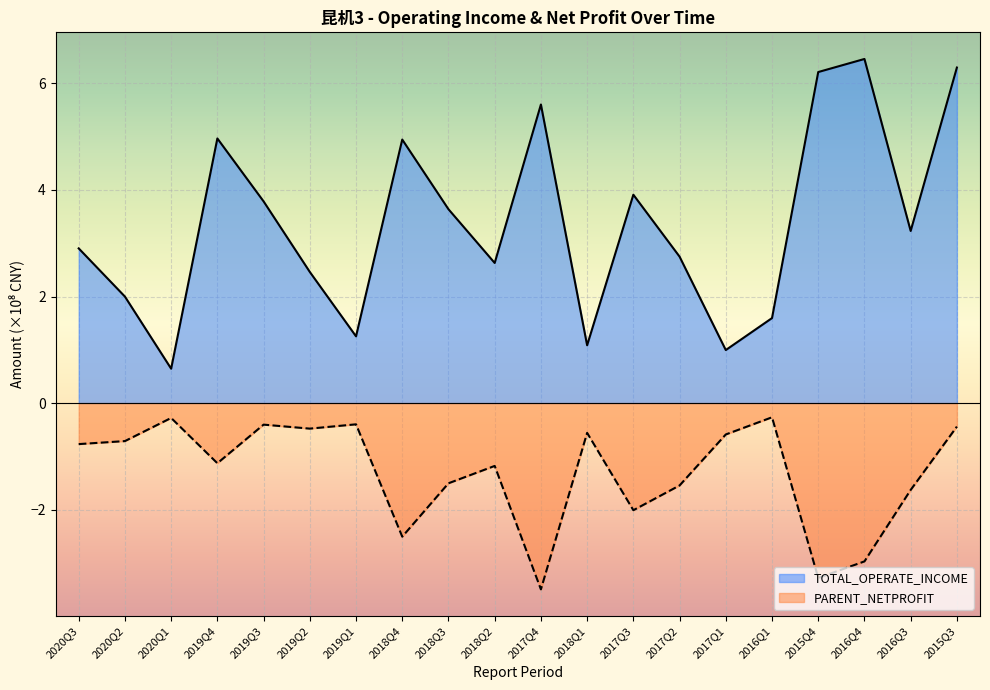

Rank the categories by PARENT_NETPROFIT value from highest to lowest.

2016Q1, 2020Q1, 2019Q1, 2019Q3, 2015Q3, 2019Q2, 2018Q1, 2017Q1, 2020Q2, 2020Q3, 2019Q4, 2018Q2, 2018Q3, 2017Q2, 2016Q3, 2017Q3, 2018Q4, 2016Q4, 2015Q4, 2017Q4